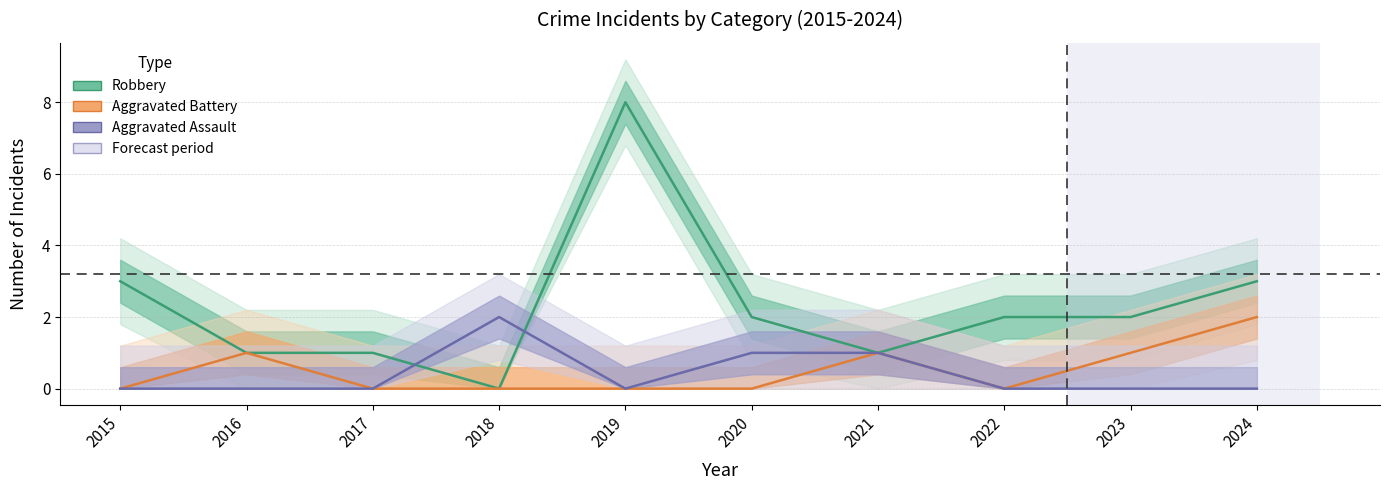

How many values in Aggravated Battery are above zero?

4